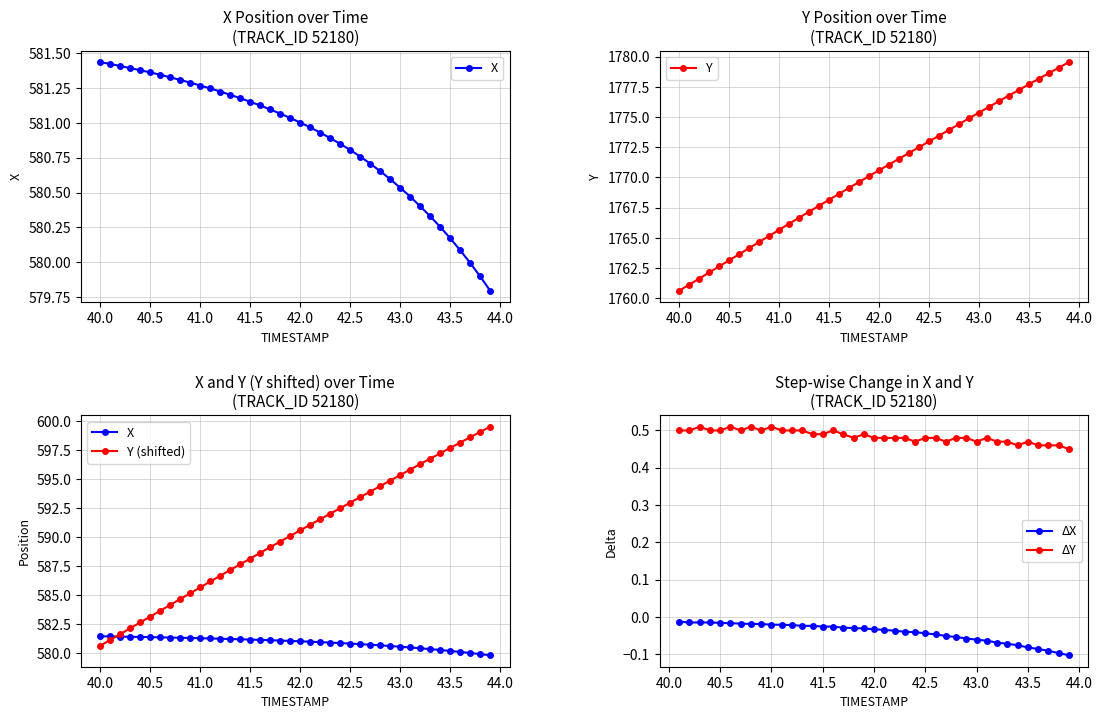

True or false: X and Y cross at least once.

True